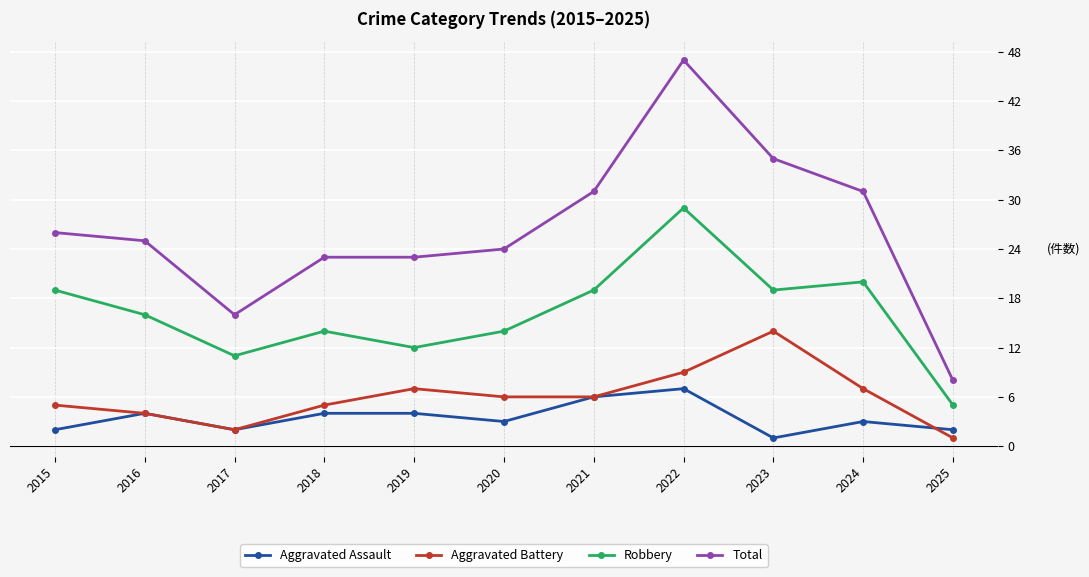

The Total series shows 39 at 2015. True or false?

False